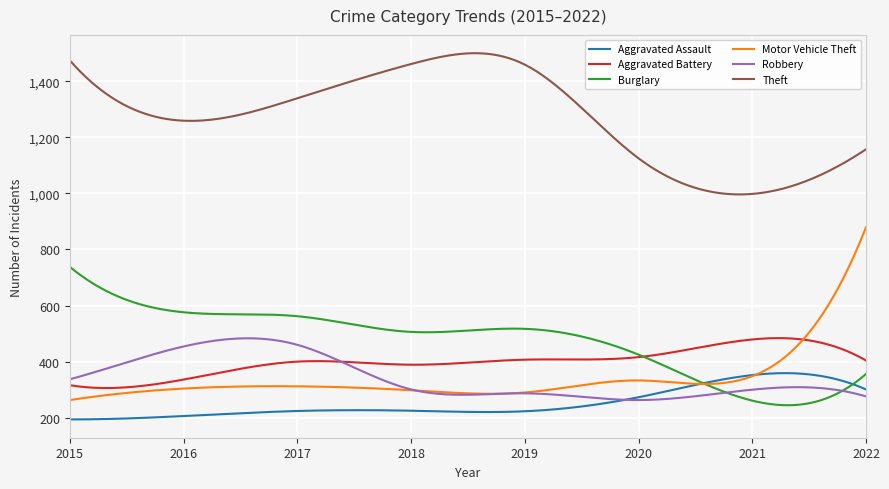

What is the minimum value shown in the chart?

194.0